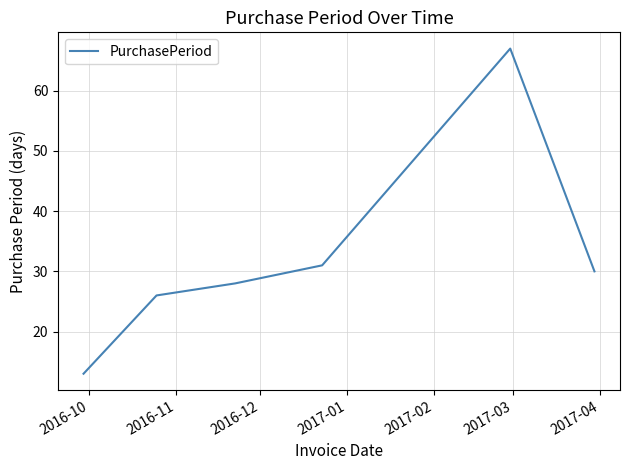

What is the greatest value displayed?

67